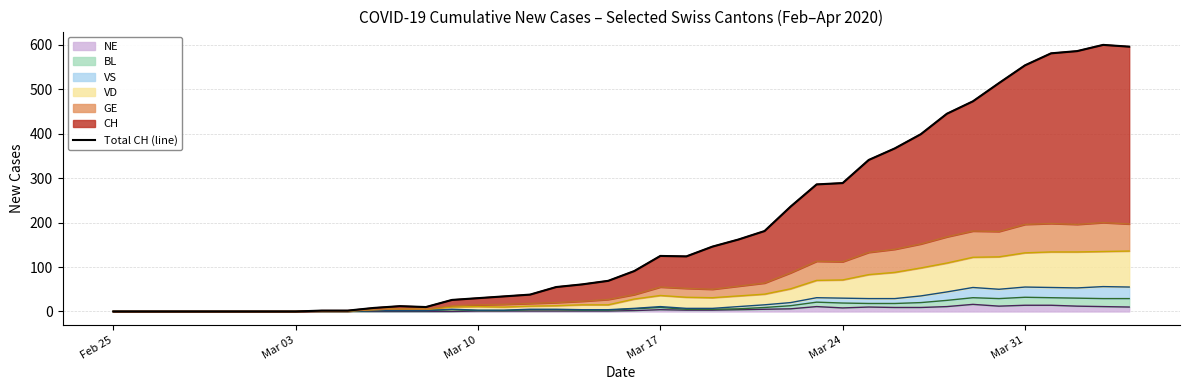

What is the highest value of the NE series?

16